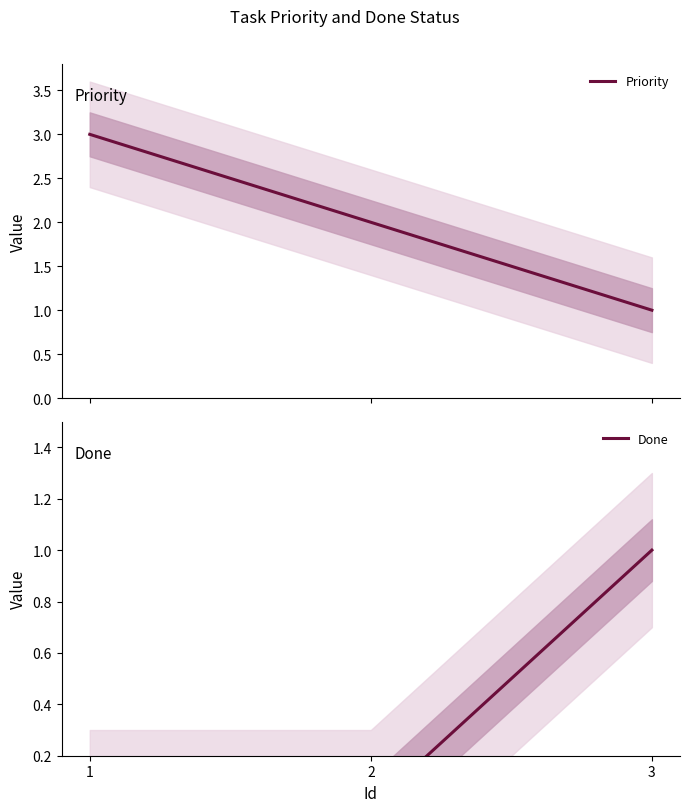

The value of Done at 3 is 1. True or false?

True